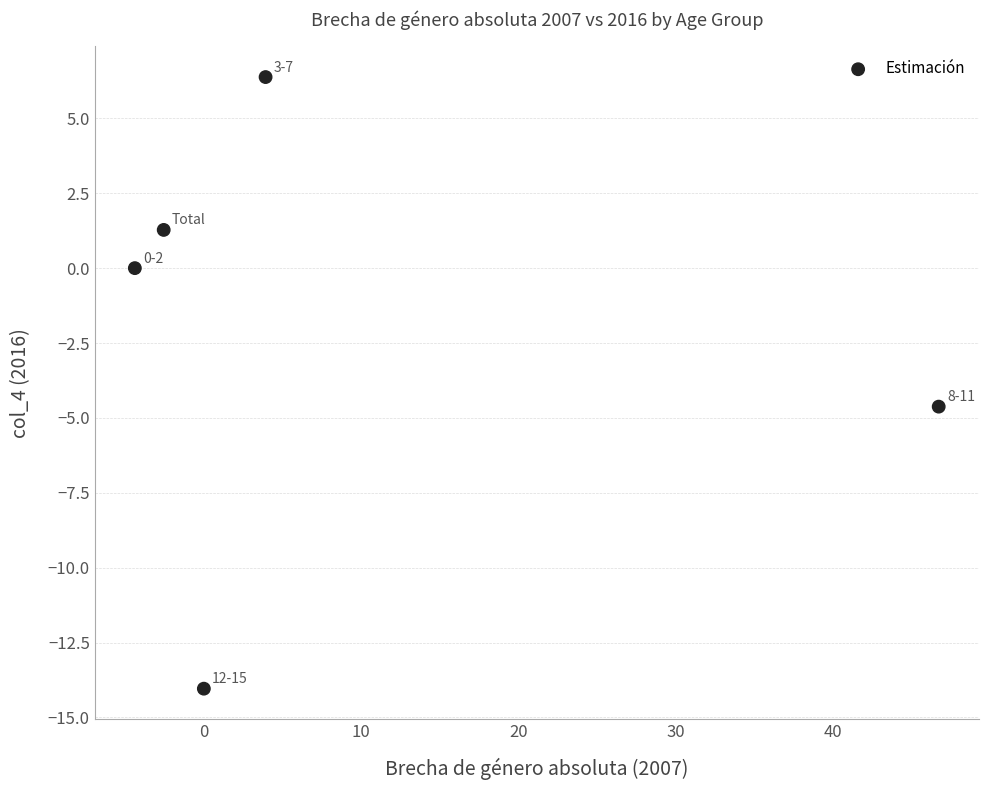

What Y value in the scatter plot is closest to -3?

-4.6